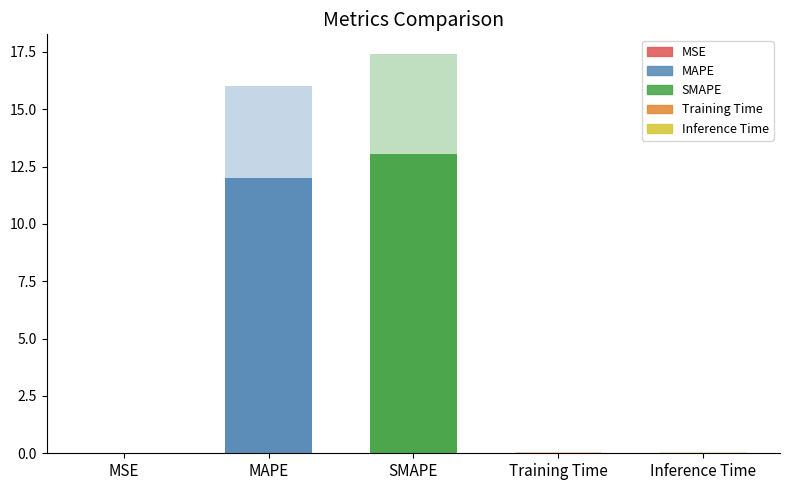

What is the average value?

6.7